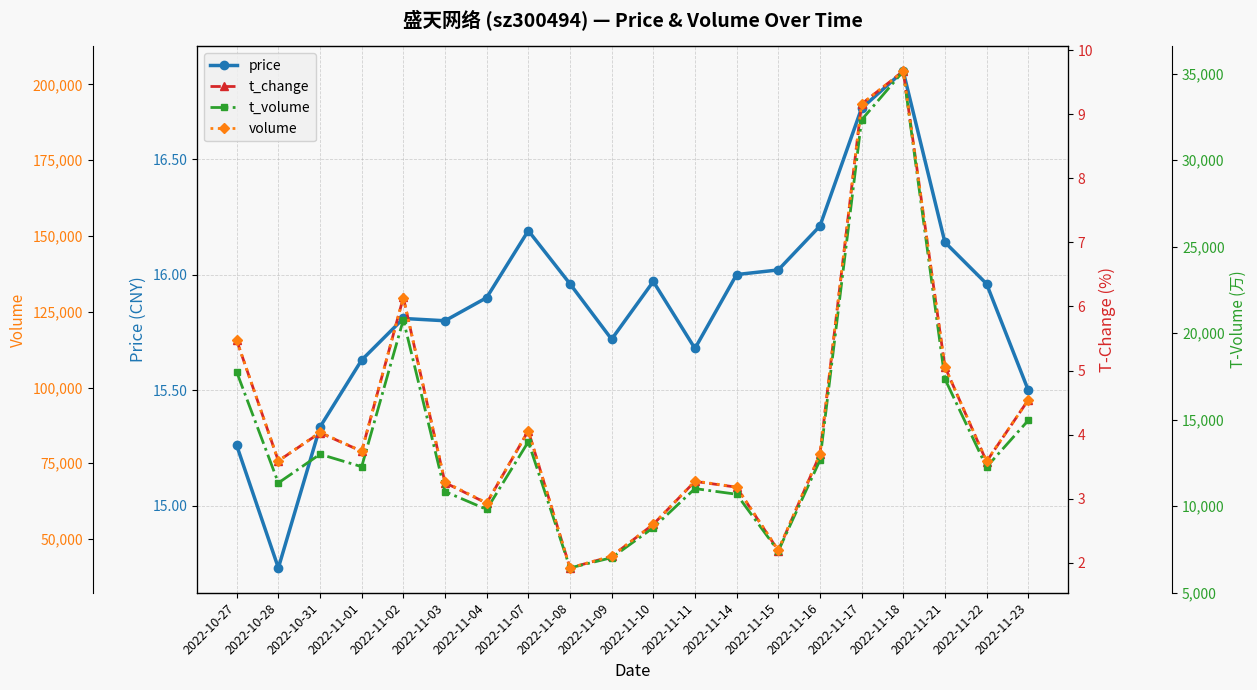

The volume series shows 40480.0 at 2022-11-08. True or false?

True